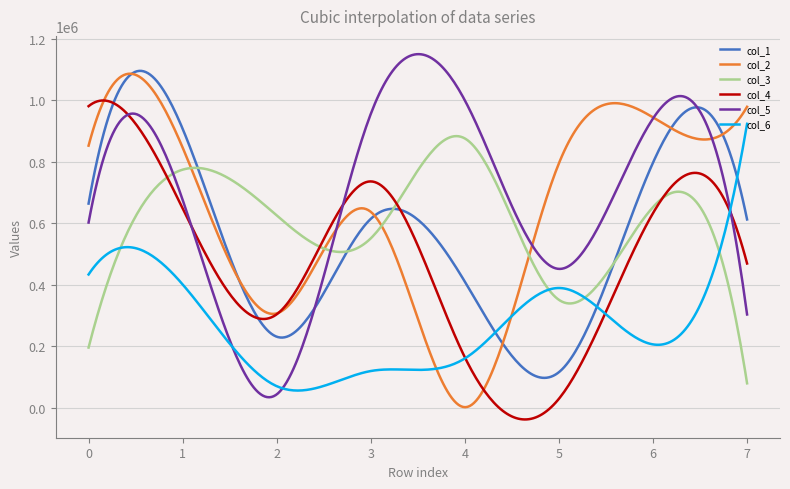

What is the smallest value displayed?

-38605.6